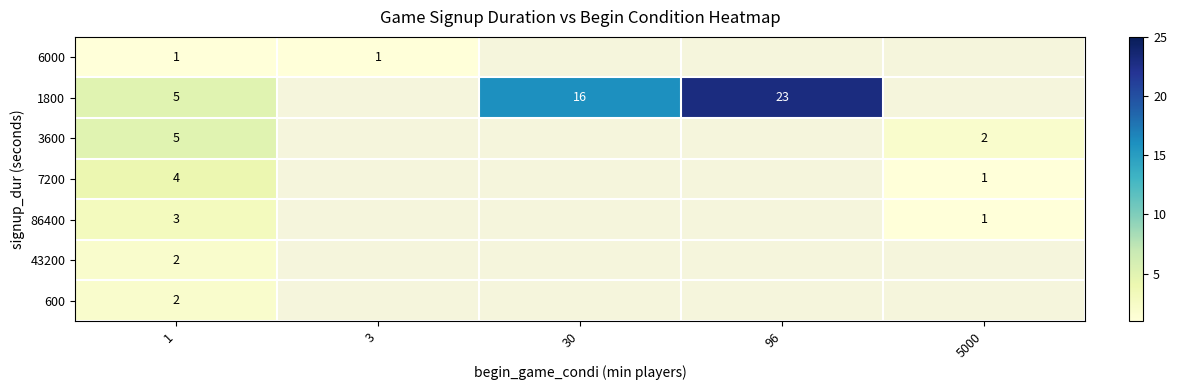

The value of 86400 at 5000 is 2. True or false?

False